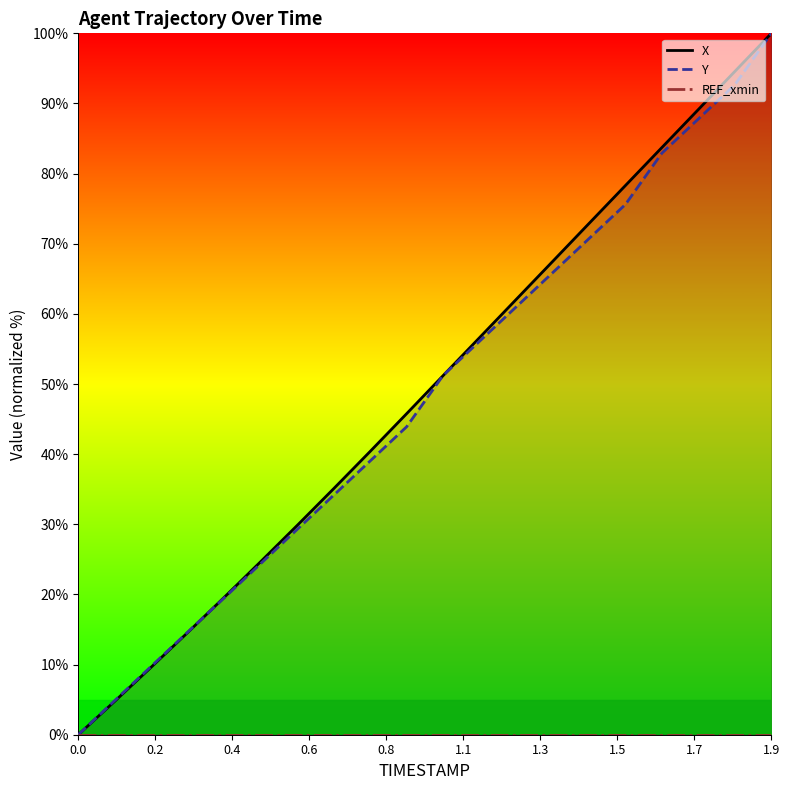

How many values in the Y series exceed 51?

10